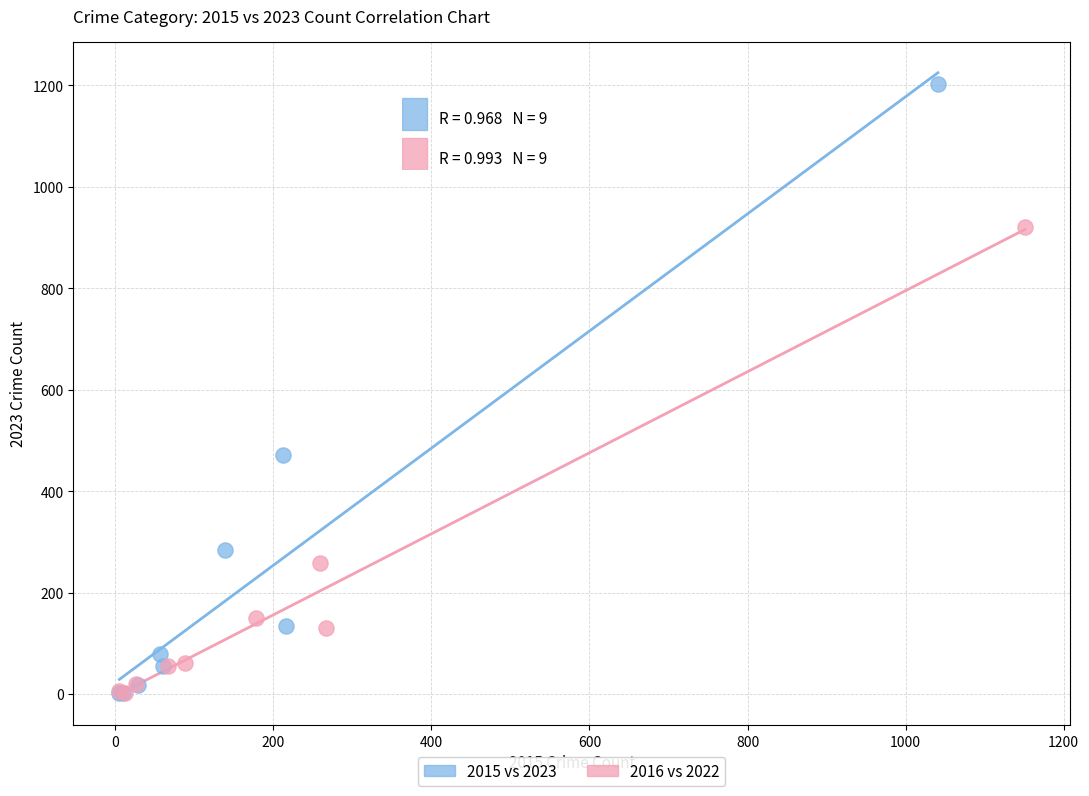

Which series contains the highest Y value?

2015 vs 2023